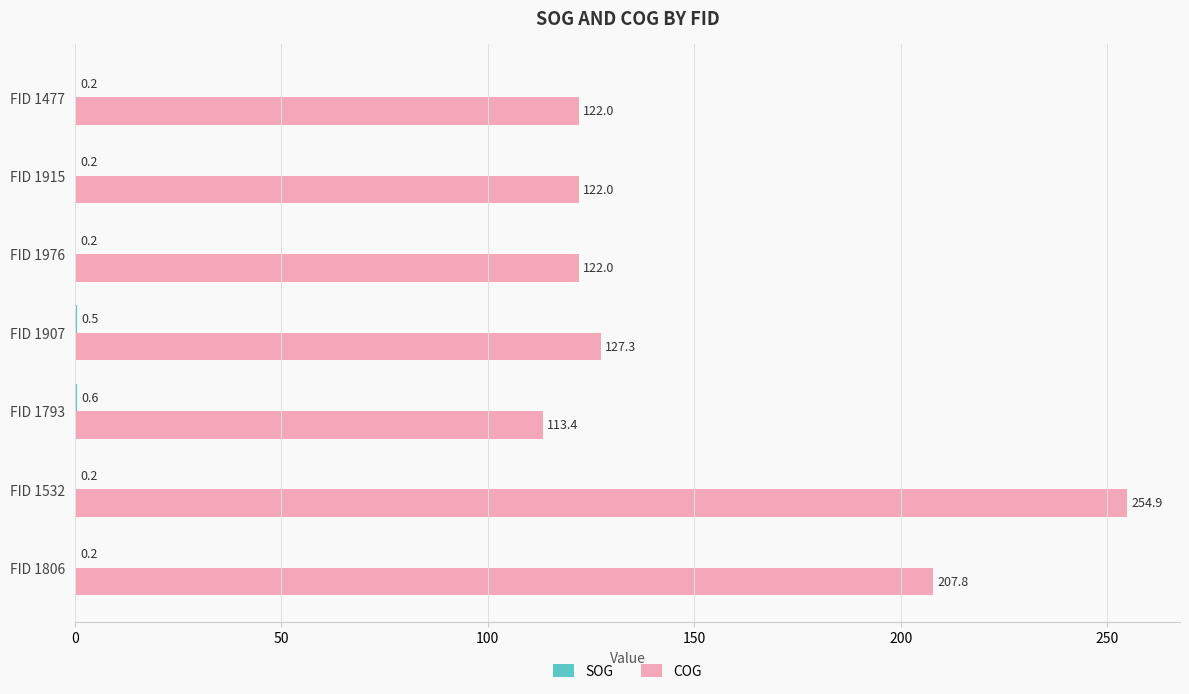

The COG series shows 190.3 at FID 1907. True or false?

False